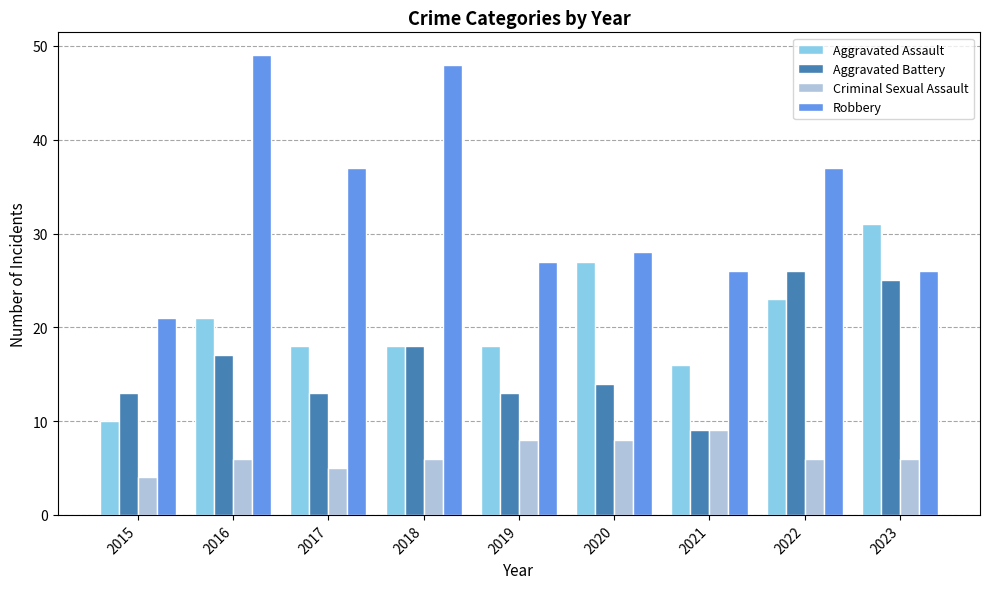

What is the maximum value for Aggravated Assault?

31